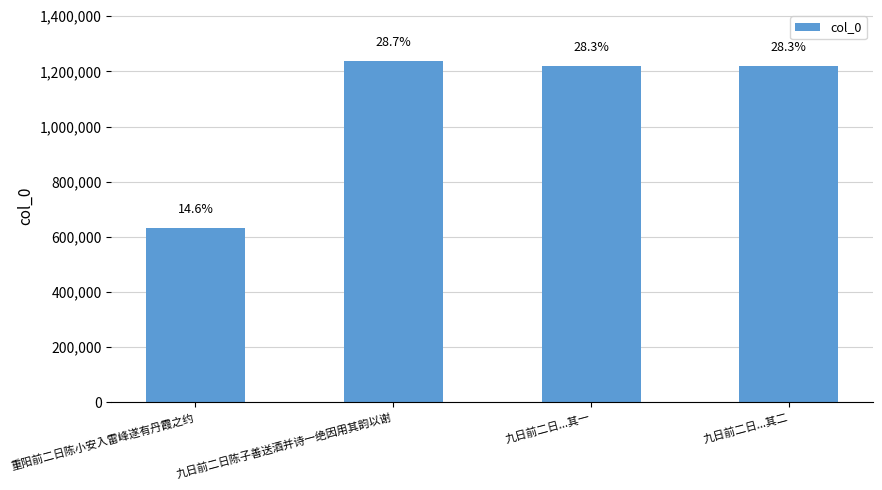

Between 九日前二日...其二 and 九日前二日...其一, which is larger?

九日前二日...其二